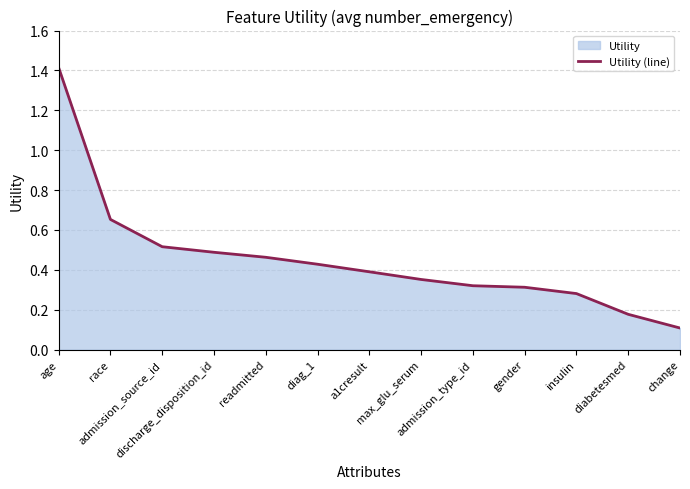

Between readmitted and a1cresult, which is larger?

readmitted